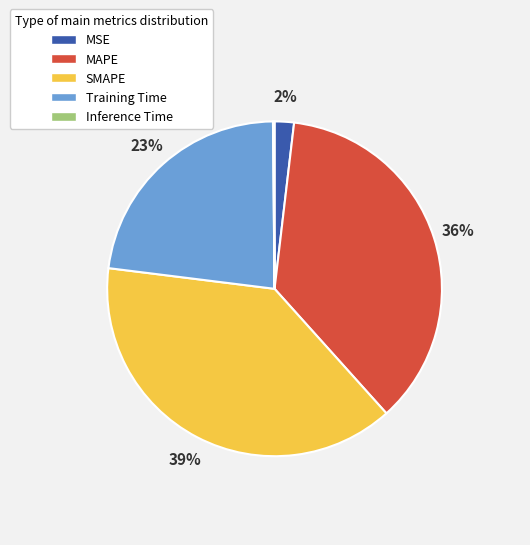

What percentage is the SMAPE slice, to the nearest percent?

39%